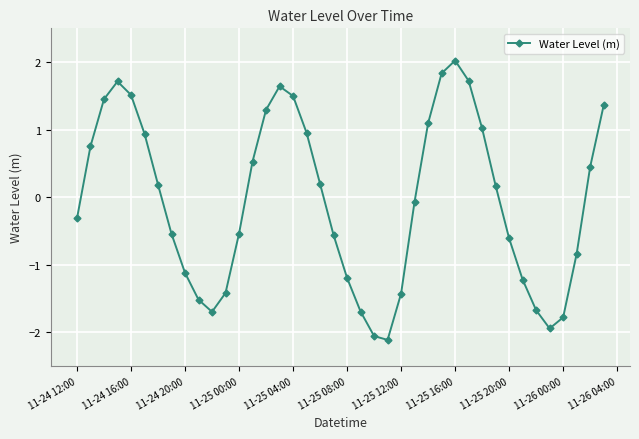

What is the value of the 29th point from the left?

2.0